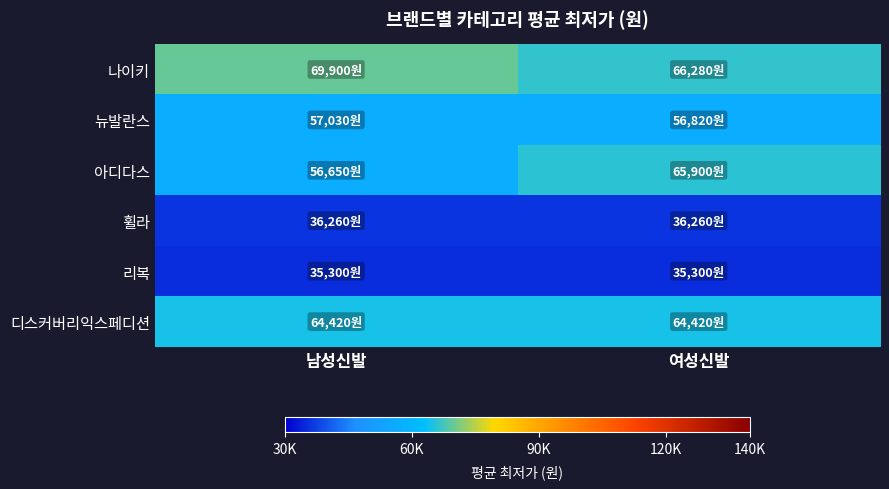

Which series has the largest total across all categories?

나이키